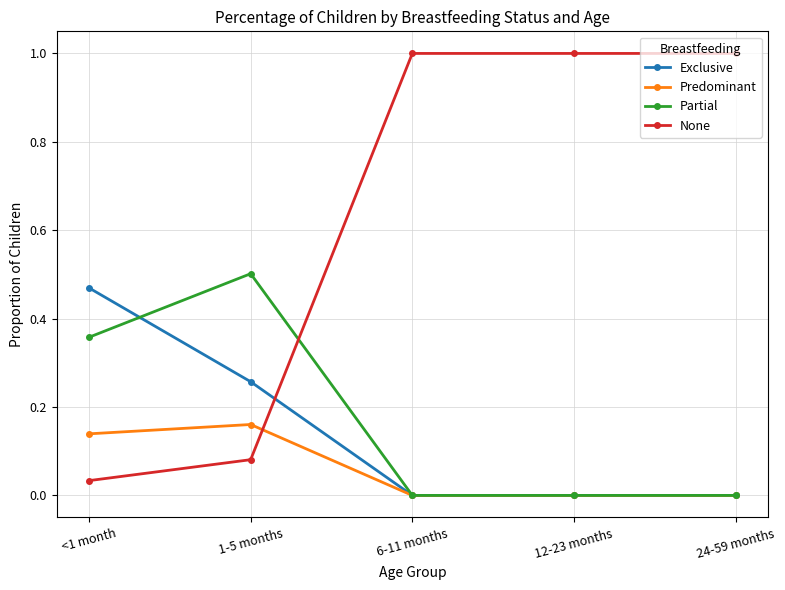

At 1-5 months, list the series in order from largest to smallest.

Partial, Exclusive, Predominant, None